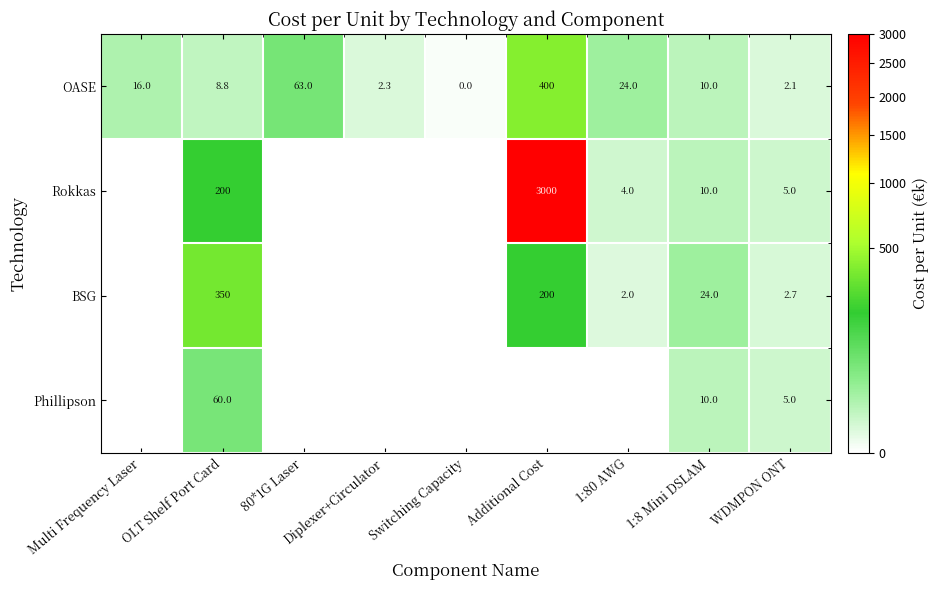

Is it true that OASE equals 85.6 at 80*1G Laser?

False